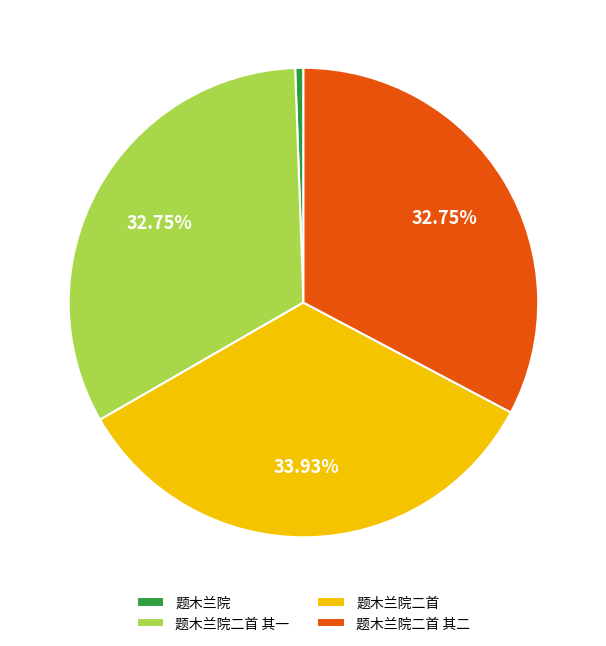

Approximately how many times larger is the value at 题木兰院二首 其一 compared to 题木兰院二首?

1.0